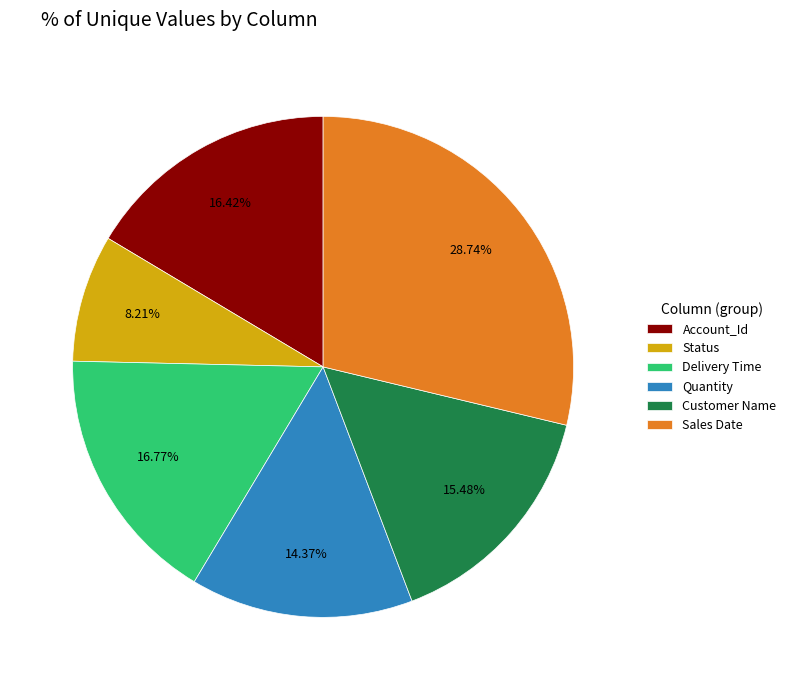

To the nearest percent, what is the difference between the largest and smallest slice percentages?

21%